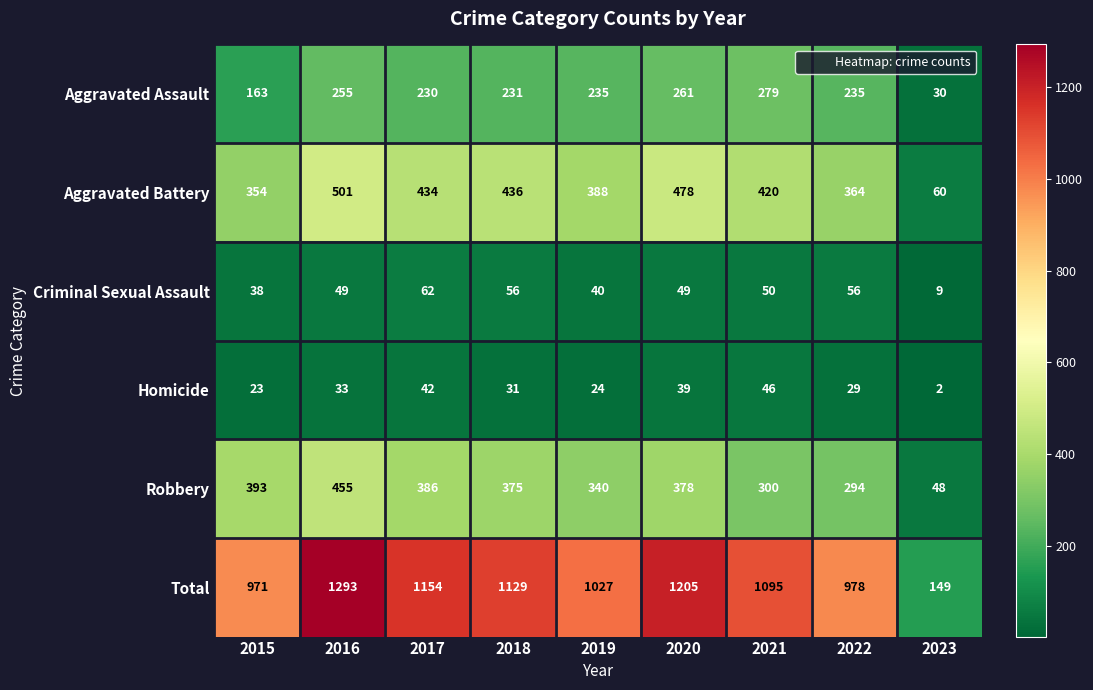

The Homicide series shows 29 at 2022. True or false?

True